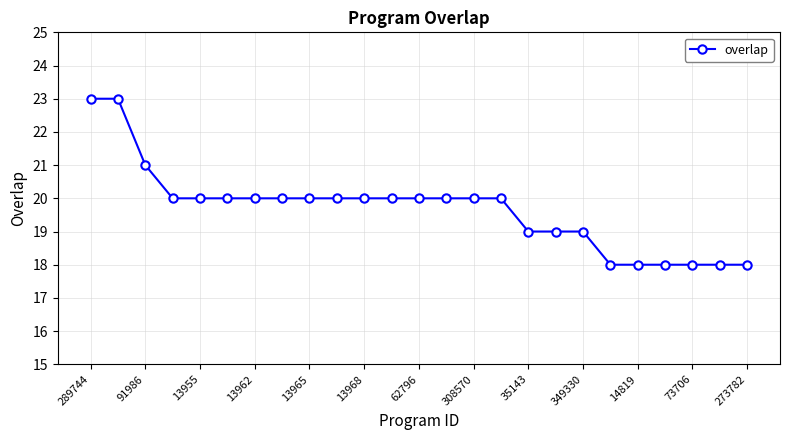

What is the smallest value displayed?

18